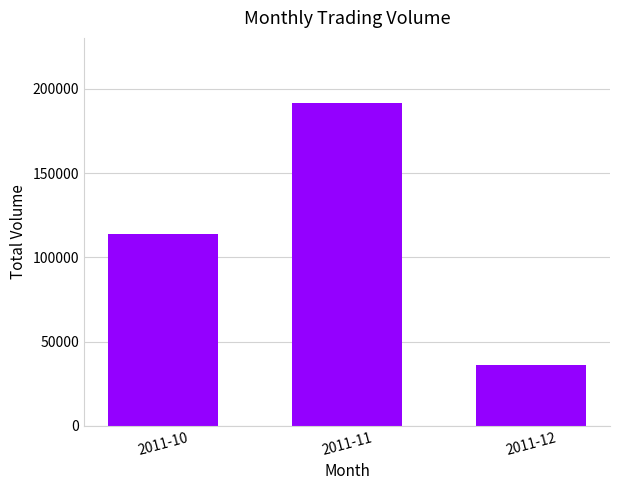

What is the change in value from 2011-10 to 2011-11?

+77754